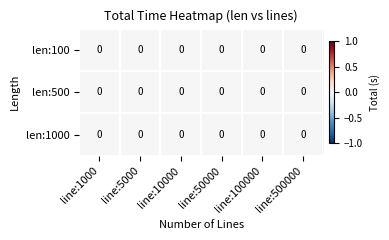

At which label is len:500 closest to 0?

line:50000